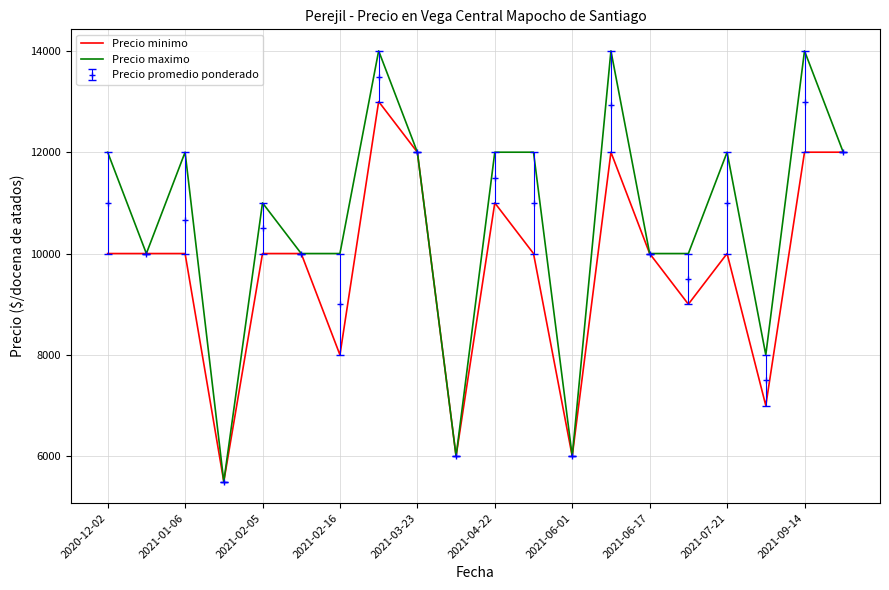

Count the Precio maximo values in the range 10000 to 12000.

13